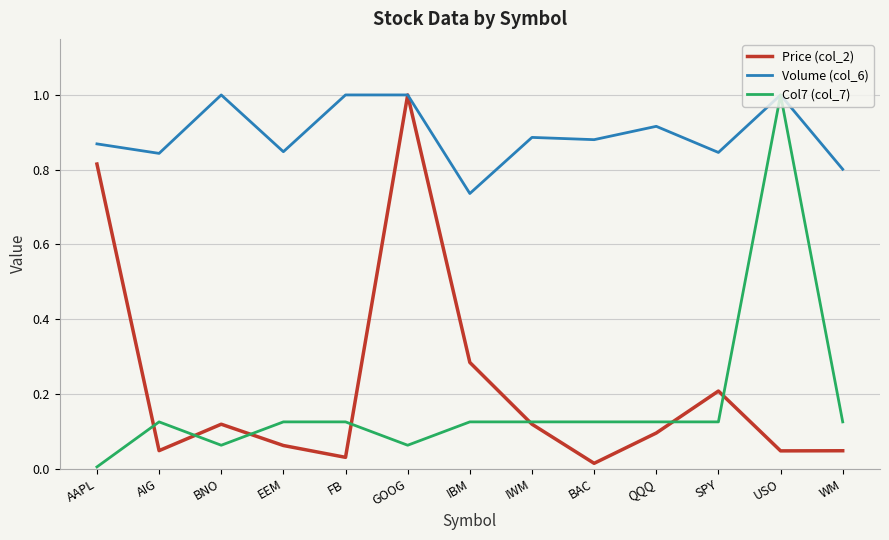

What is the total value across all series at FB?

1.2